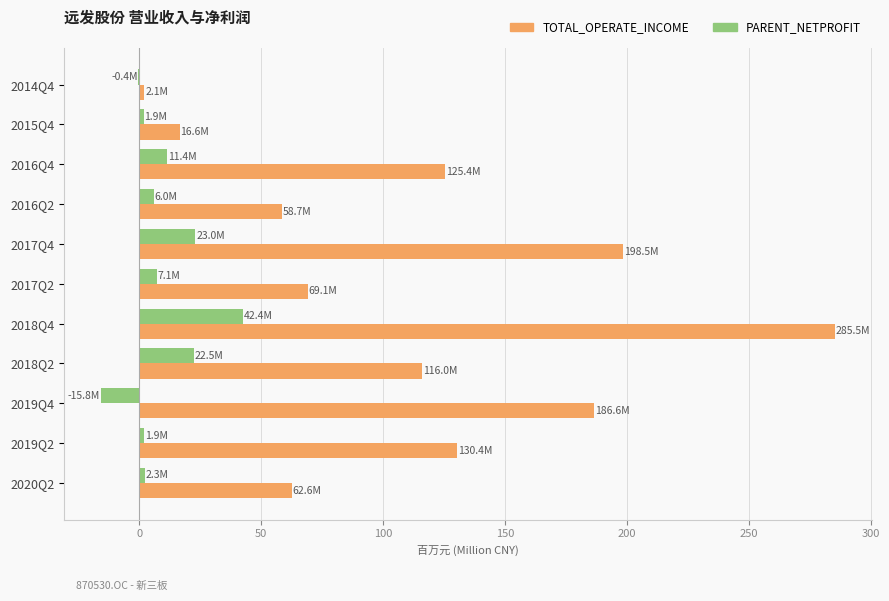

Between 2018Q2 and 2020Q2, which series saw the biggest shift?

TOTAL_OPERATE_INCOME